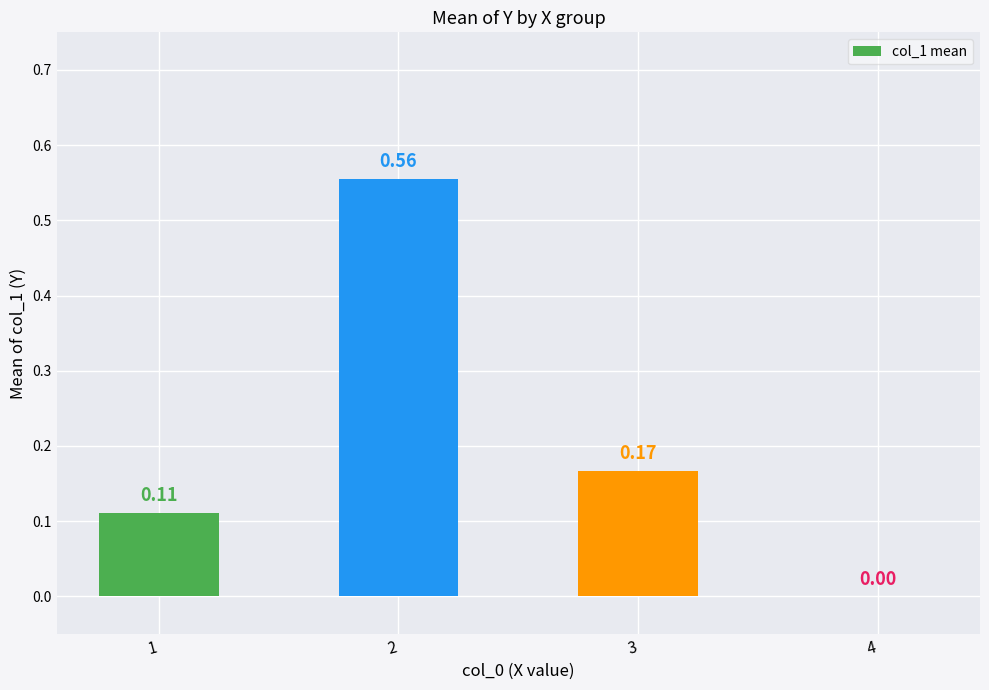

Between 3 and 1, which is larger?

3